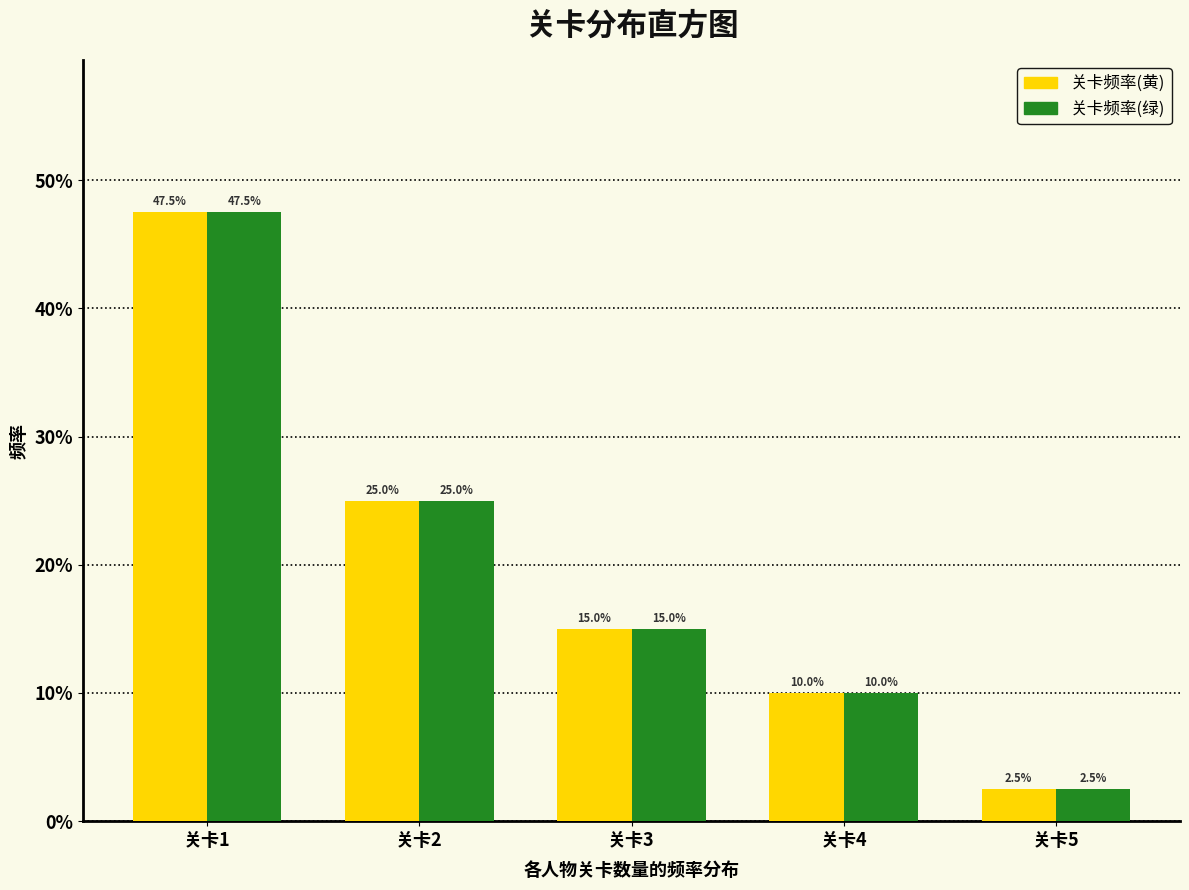

At which category is the sum across all series the highest?

关卡1